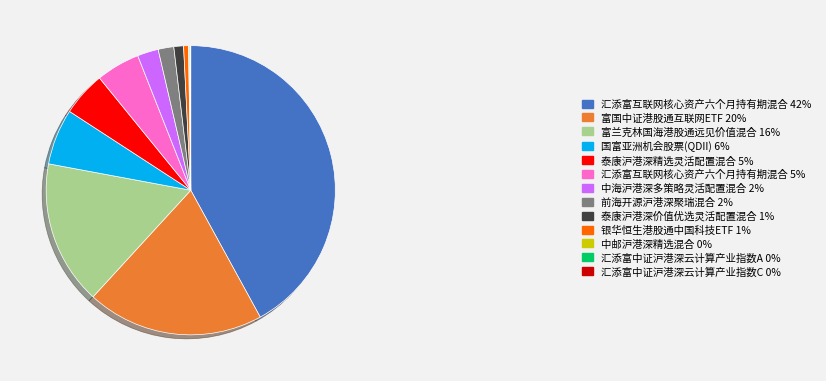

Does any single category account for the majority?

No